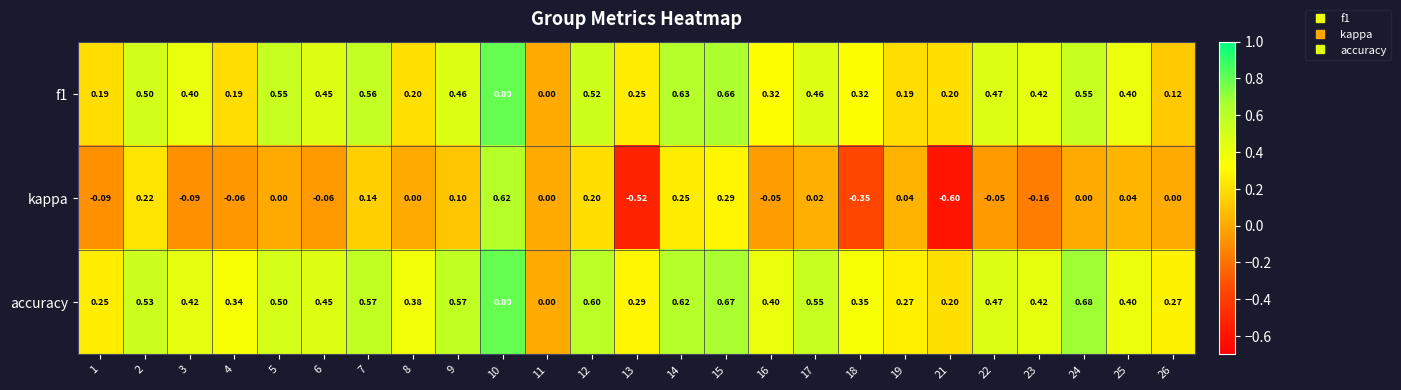

What is the minimum value shown in the chart?

-0.6